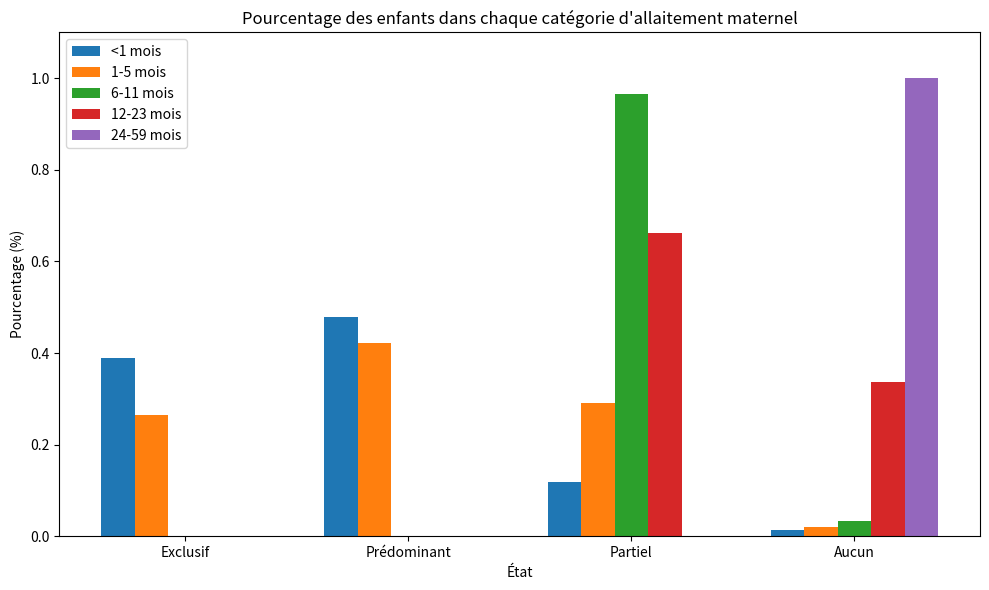

At which label does 1-5 mois reach its peak?

Prédominant